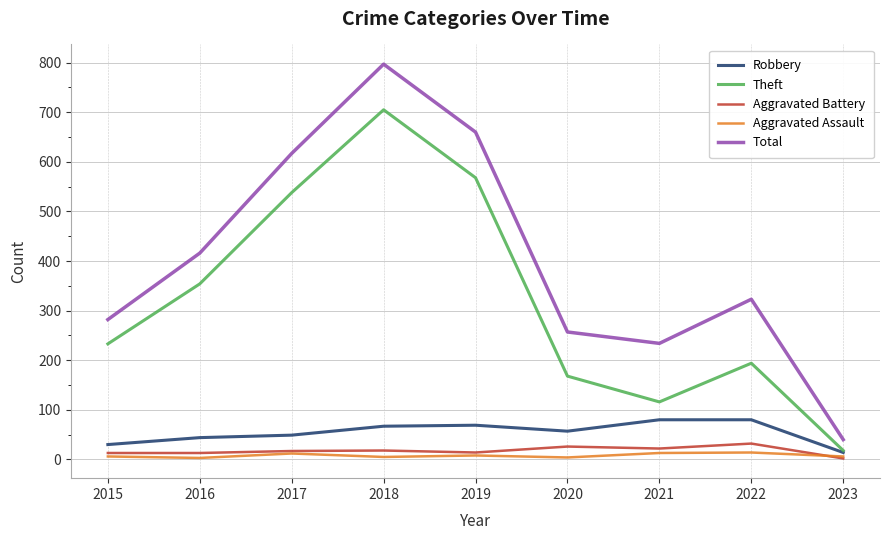

How many categories are shown in the chart?

9